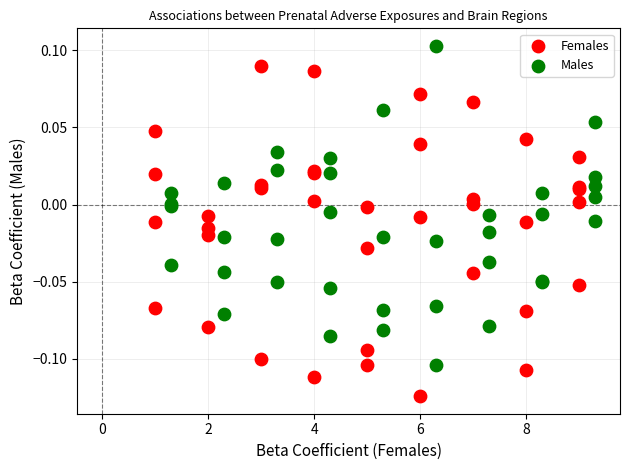

Which series contains the lowest Y value?

Females